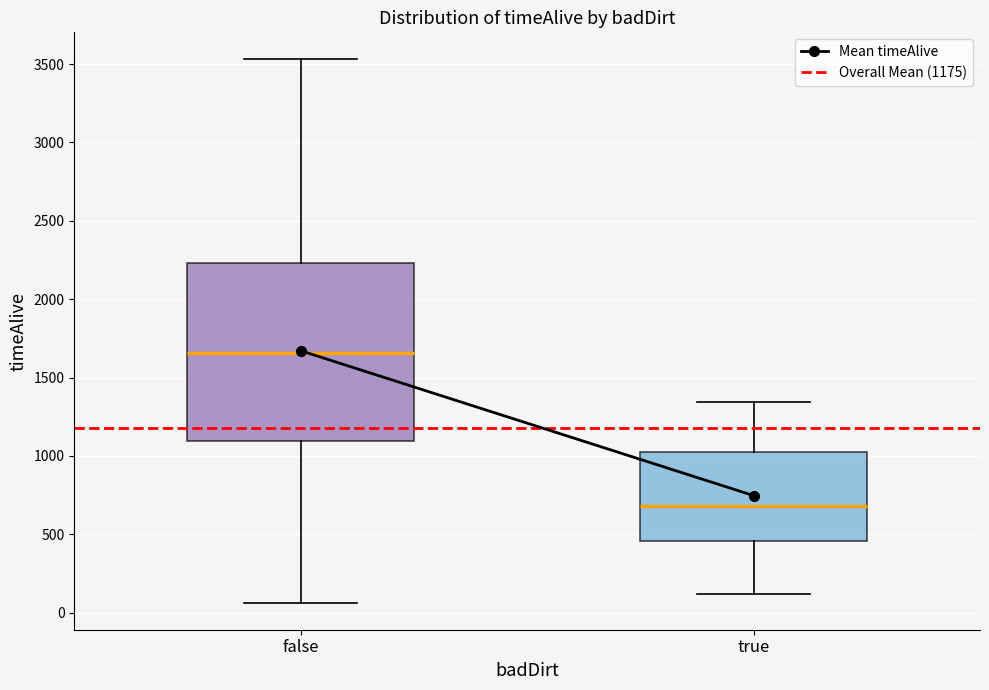

Reading left to right, read every box against the y-axis: the position of its median line, the range the box covers, and the ends of its whiskers. The values are not printed on the chart, so give them approximately, as read against the axis.

false: median 1650, box 1100 to 2250, whiskers 50 to 3550
true: median 700, box 450 to 1000, whiskers 100 to 1350